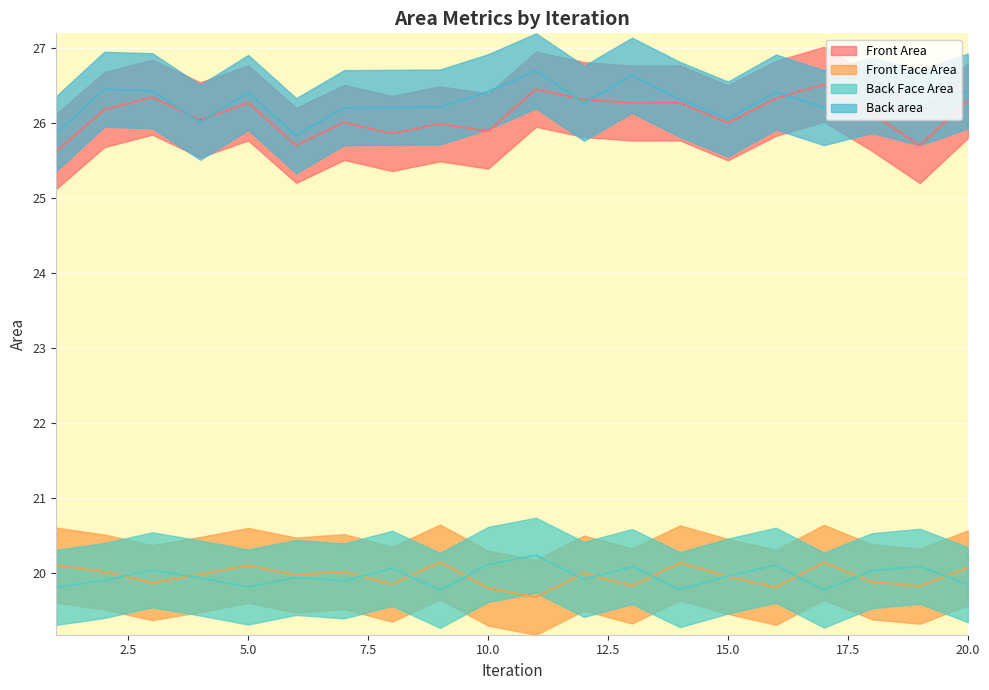

True or false: Back Face Area has a value of 30.7 at 8.

False